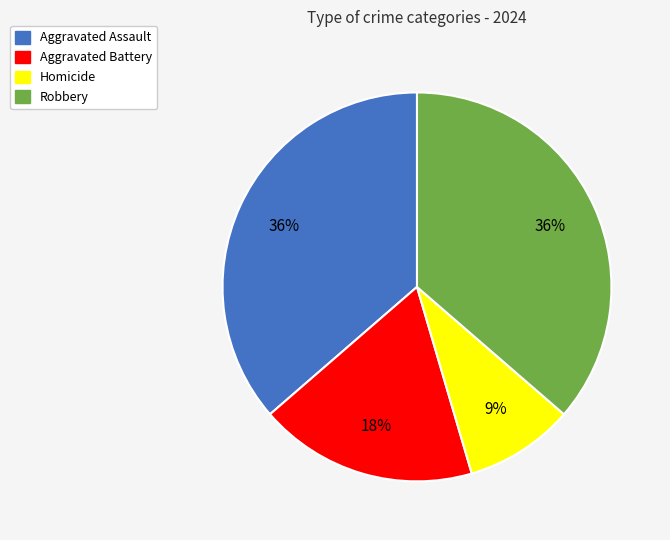

Is it true that Robbery is 30% of the pie?

False